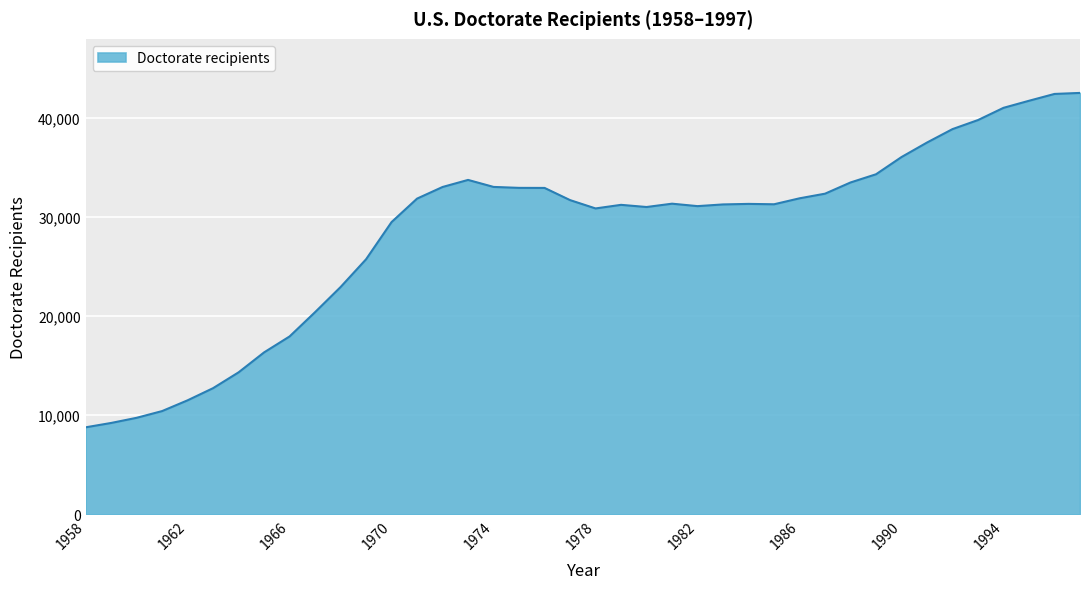

What is the difference between the maximum and minimum values?

33766